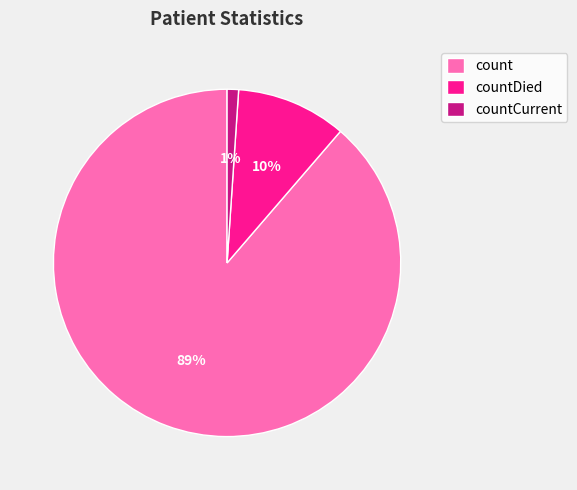

Which slice is the smallest?

countCurrent